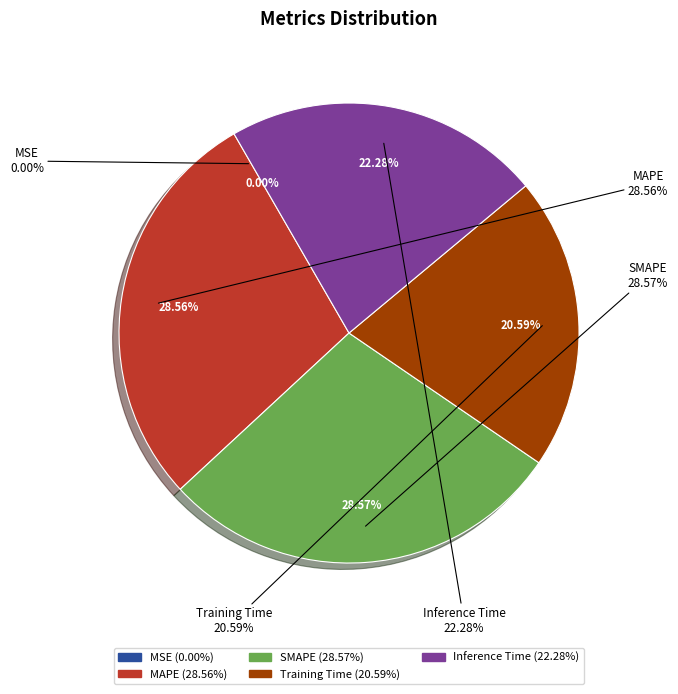

To the nearest percent, what percentage of the pie is Training Time?

21%